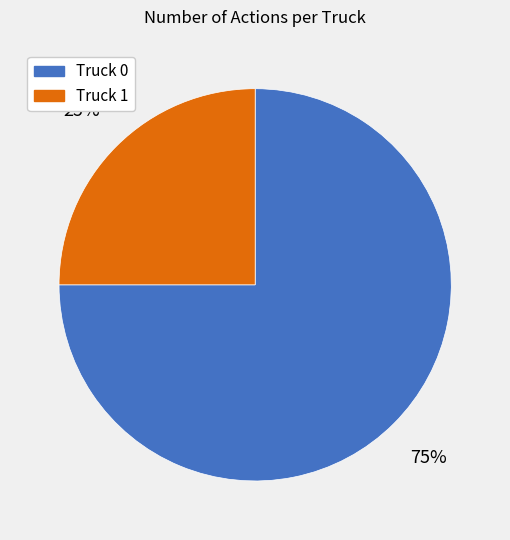

Rank the categories by value from highest to lowest.

Truck 0, Truck 1